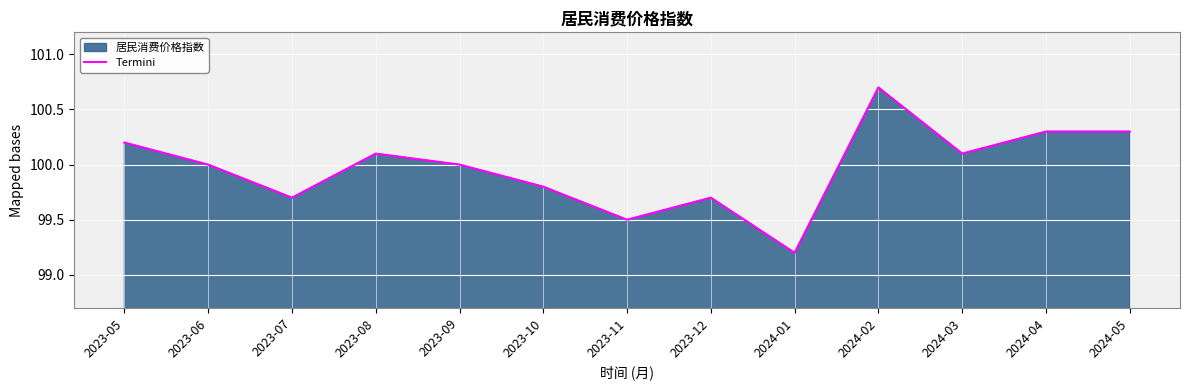

List the labels in order of value, smallest first.

2024-01, 2023-11, 2023-07, 2023-12, 2023-10, 2023-06, 2023-09, 2023-08, 2024-03, 2023-05, 2024-04, 2024-05, 2024-02